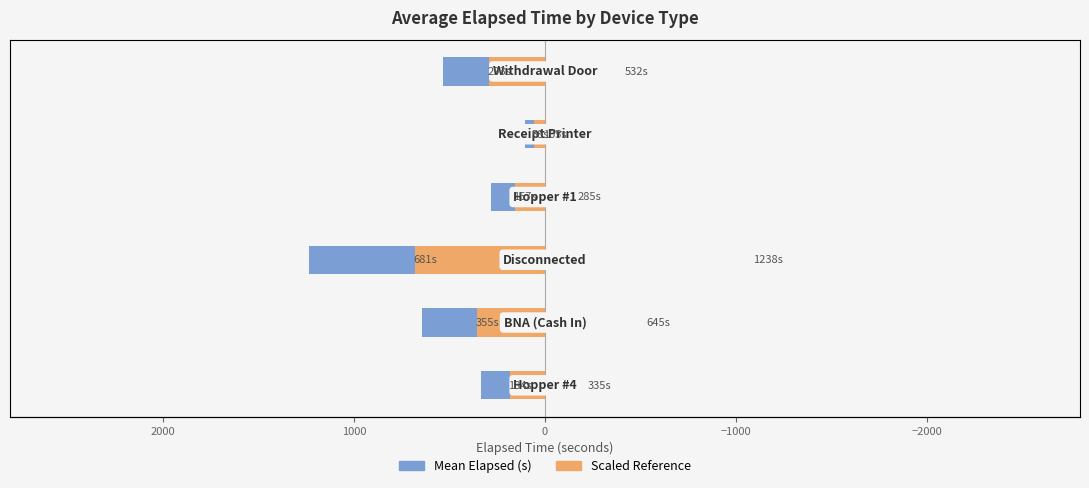

Which series changed the most between −1000 and 0?

Mean Elapsed Time (s)